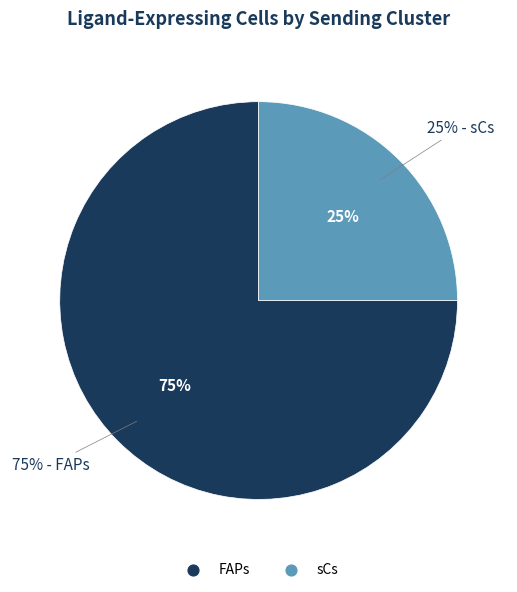

Is it true that FAPs is 75% of the pie?

True